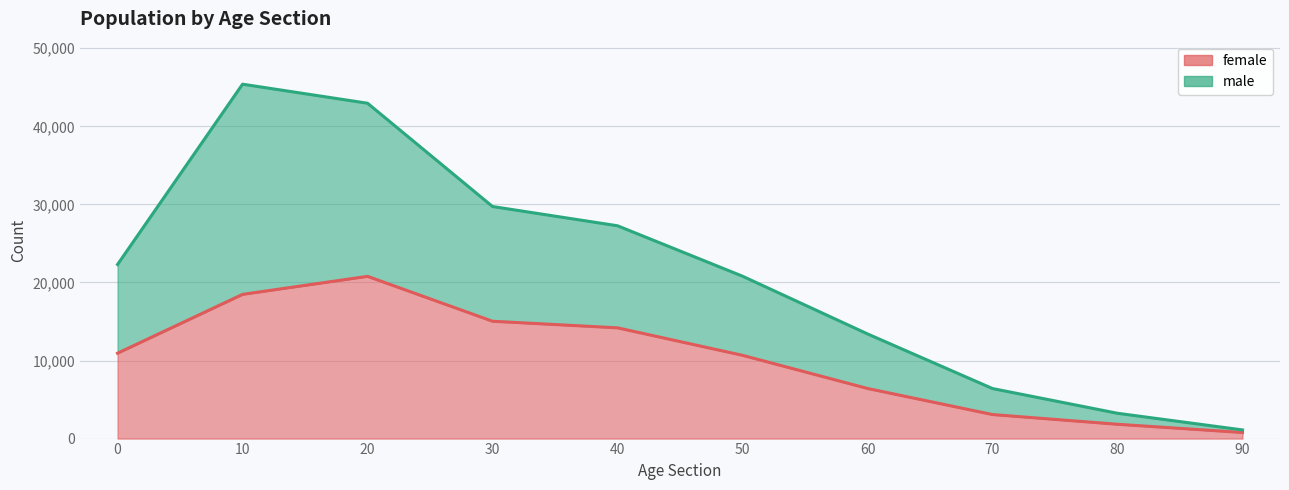

Which has a higher value, 30 or 80?

30